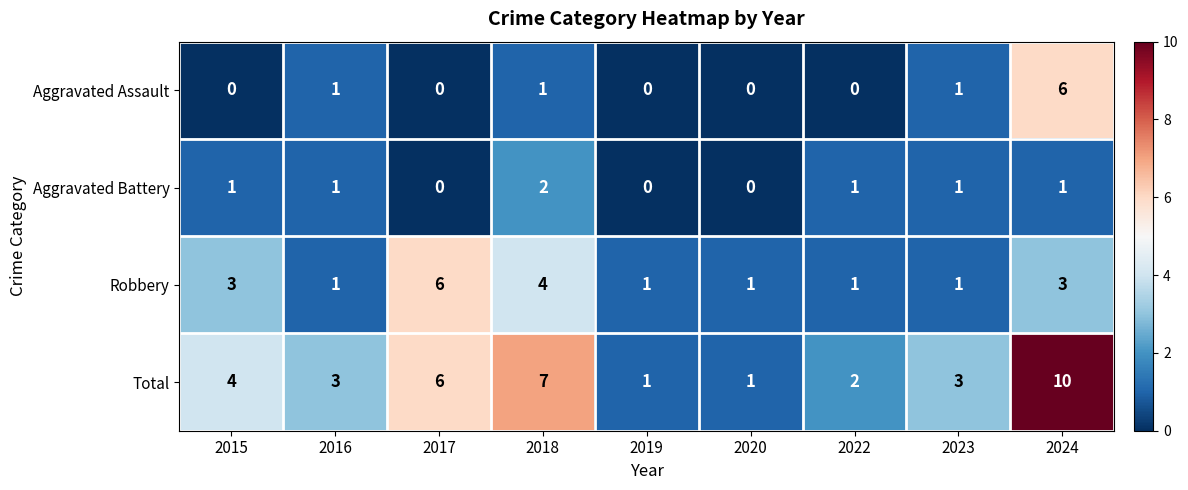

At how many categories does at least one series exceed 5?

3